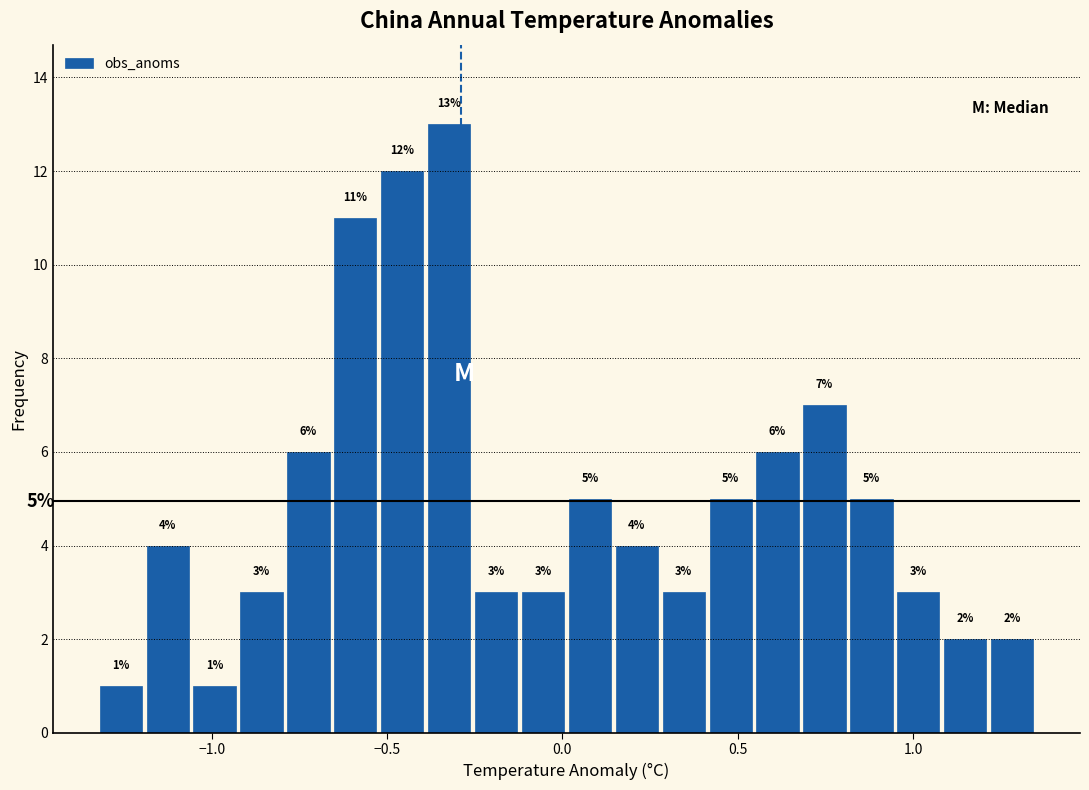

Around what value on the x-axis is the tallest bar? Give the approximate position of its centre, as read against the axis.

-0.30